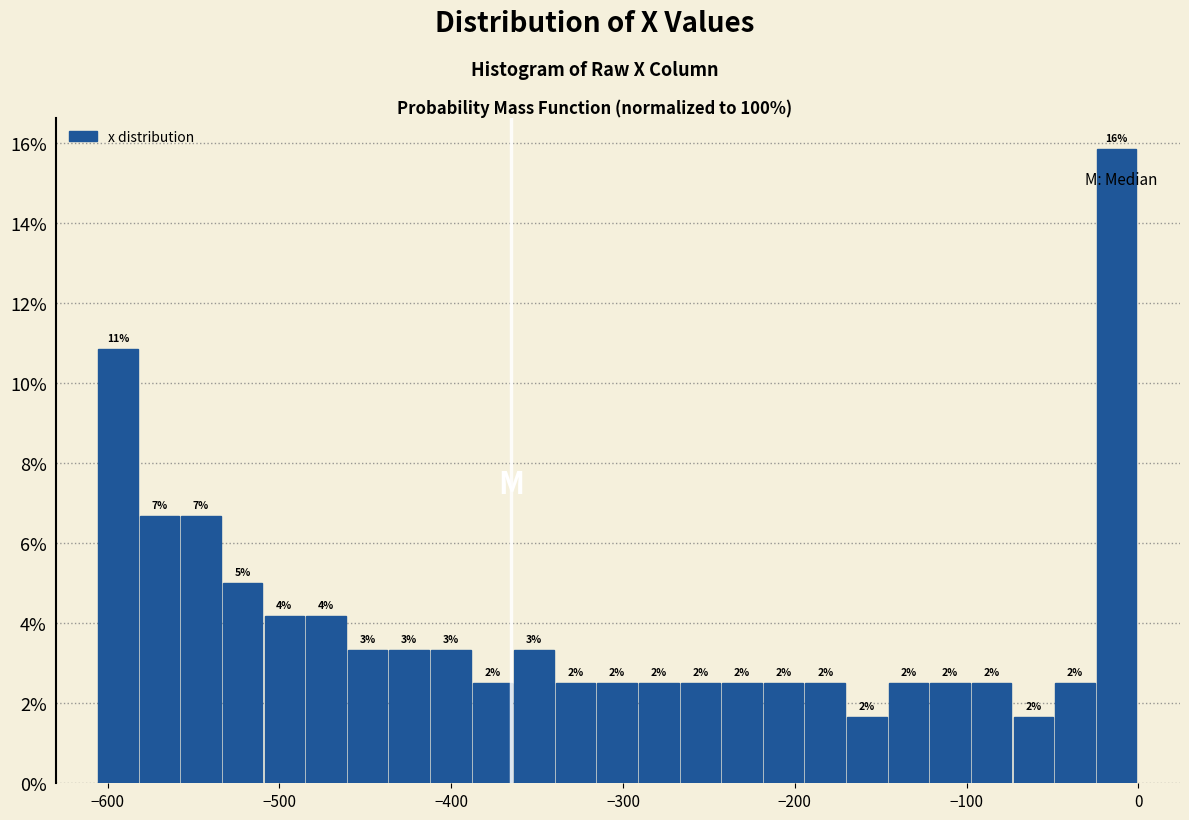

Around what value on the x-axis is the tallest bar? Give the approximate position of its centre, as read against the axis.

-10